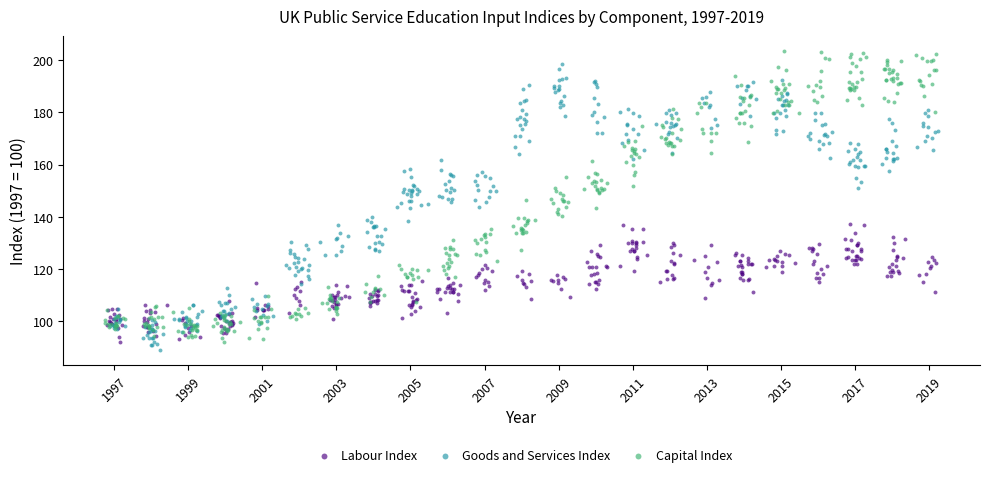

What are all the series names shown in the legend?

Labour Index, Goods and Services Index, Capital Index